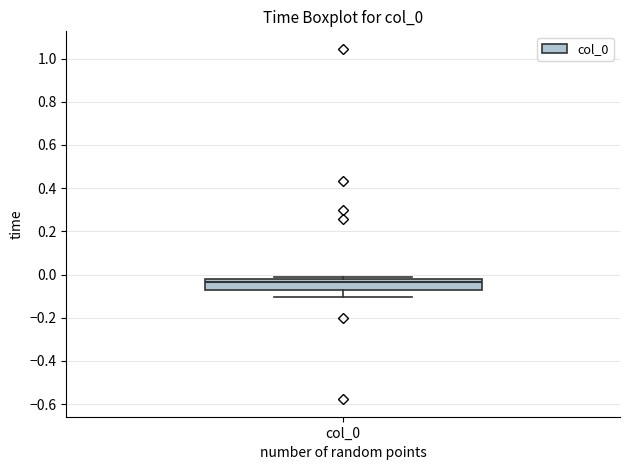

Where is the lower edge of the box for col_0 on the y-axis? The values are not printed on the chart, so give them approximately, as read against the axis.

-0.08